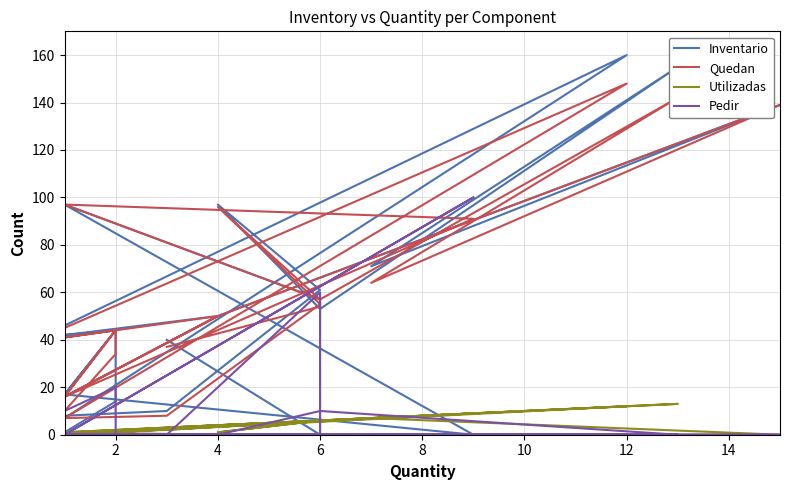

What is the label of the 19th point from the right?

14